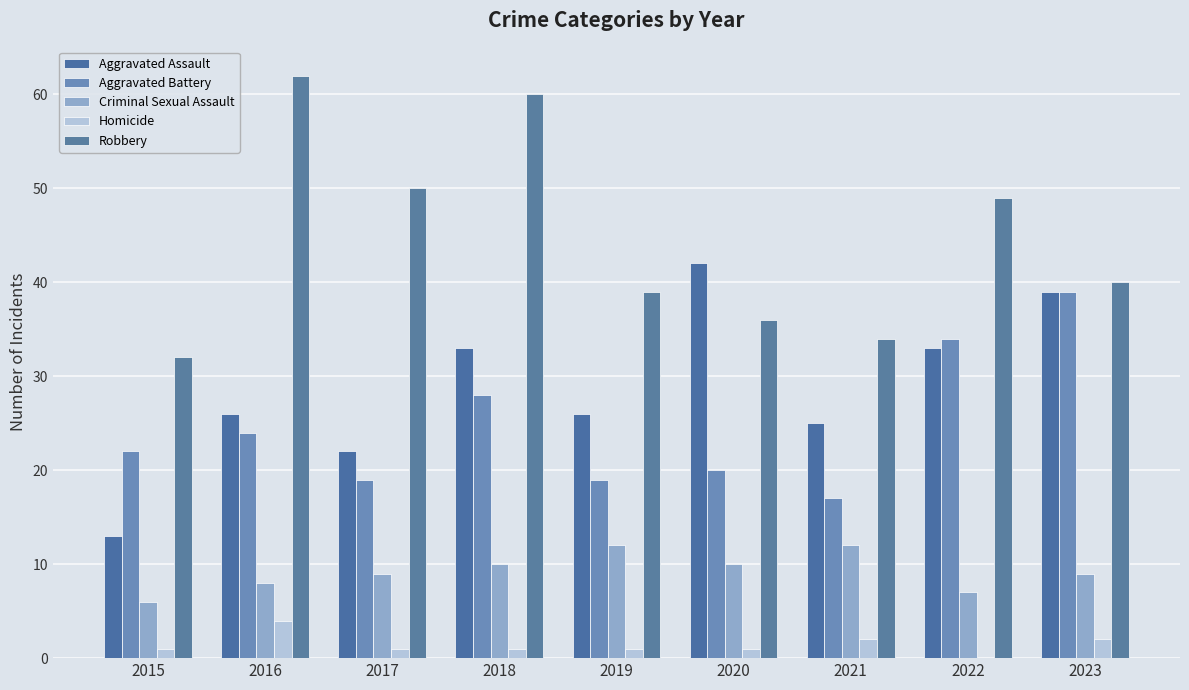

How many groups of bars are there?

9